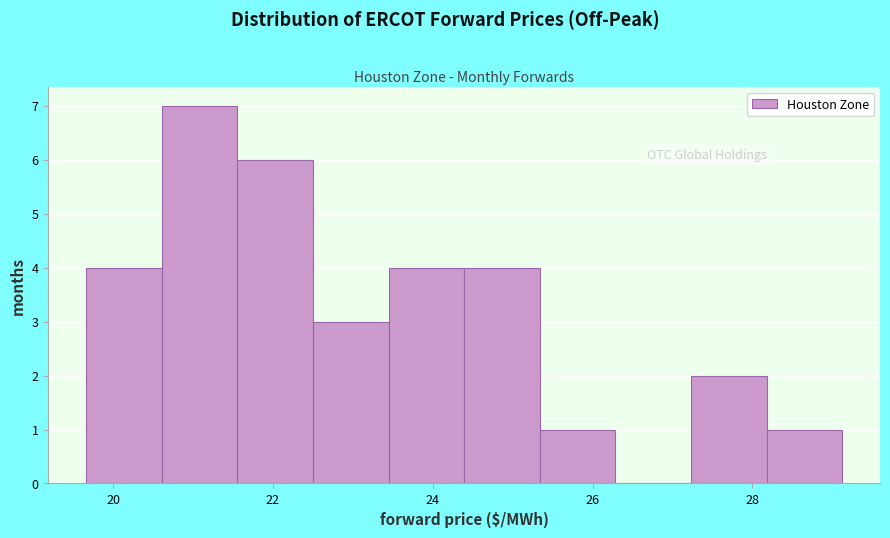

Reading left to right, transcribe this chart: for each bar, give the range it covers on the x-axis and its height. Neither the bar edges nor the heights are printed on the chart, so give them approximately, as read against the axes.

19.6 to 20.6: 4
20.6 to 21.6: 7
21.6 to 22.6: 6
22.6 to 23.4: 3
23.4 to 24.4: 4
24.4 to 25.4: 4
25.4 to 26.2: 1
26.2 to 27.2: 0
27.2 to 28.2: 2
28.2 to 29.2: 1